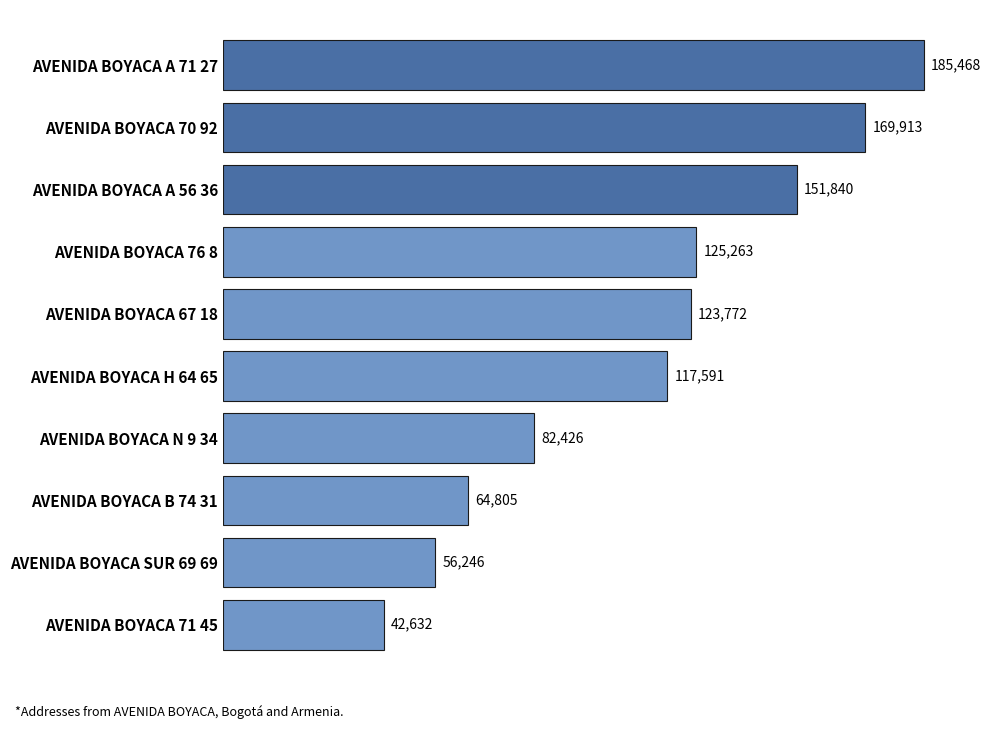

The value at AVENIDA BOYACA SUR 69 69 is 91407. True or false?

False